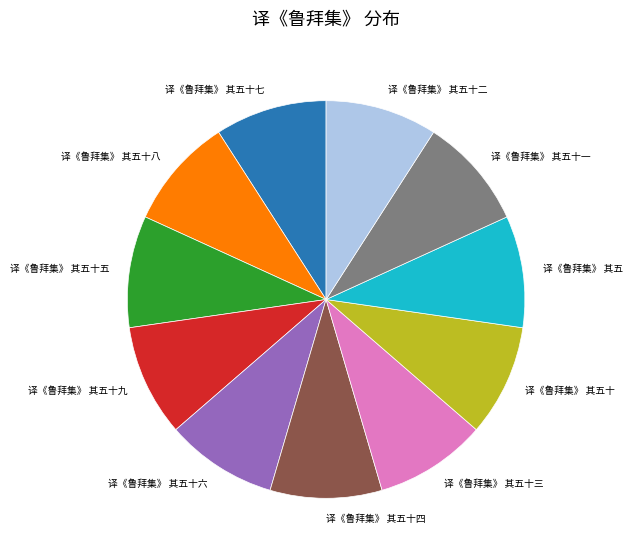

Does any single category account for the majority?

No